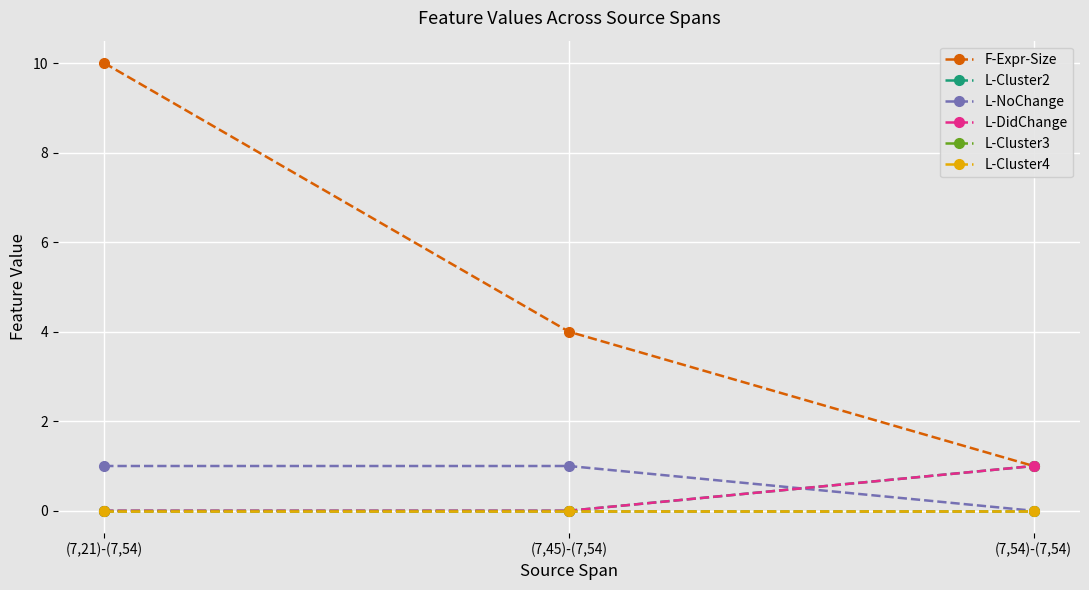

What is the approximate value of L-NoChange at (7,45)-(7,54)?

1